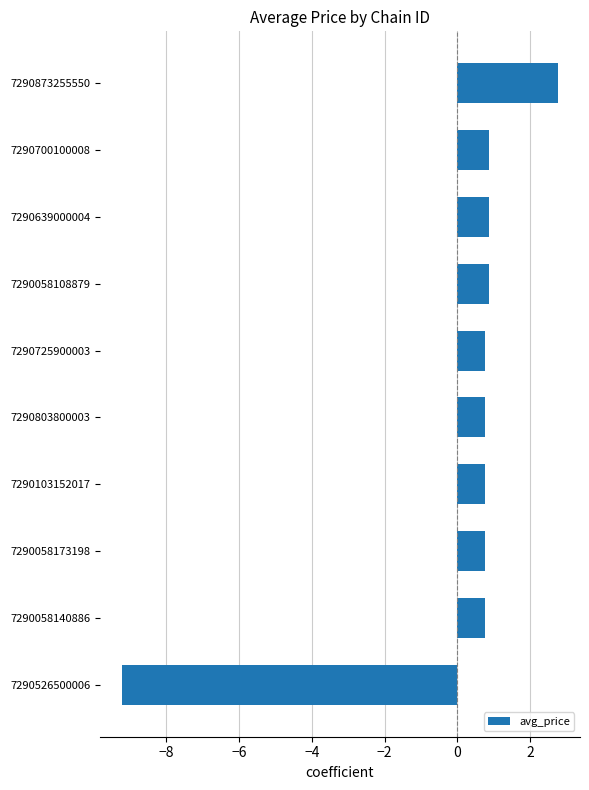

What is the difference between the maximum and minimum values?

12.0